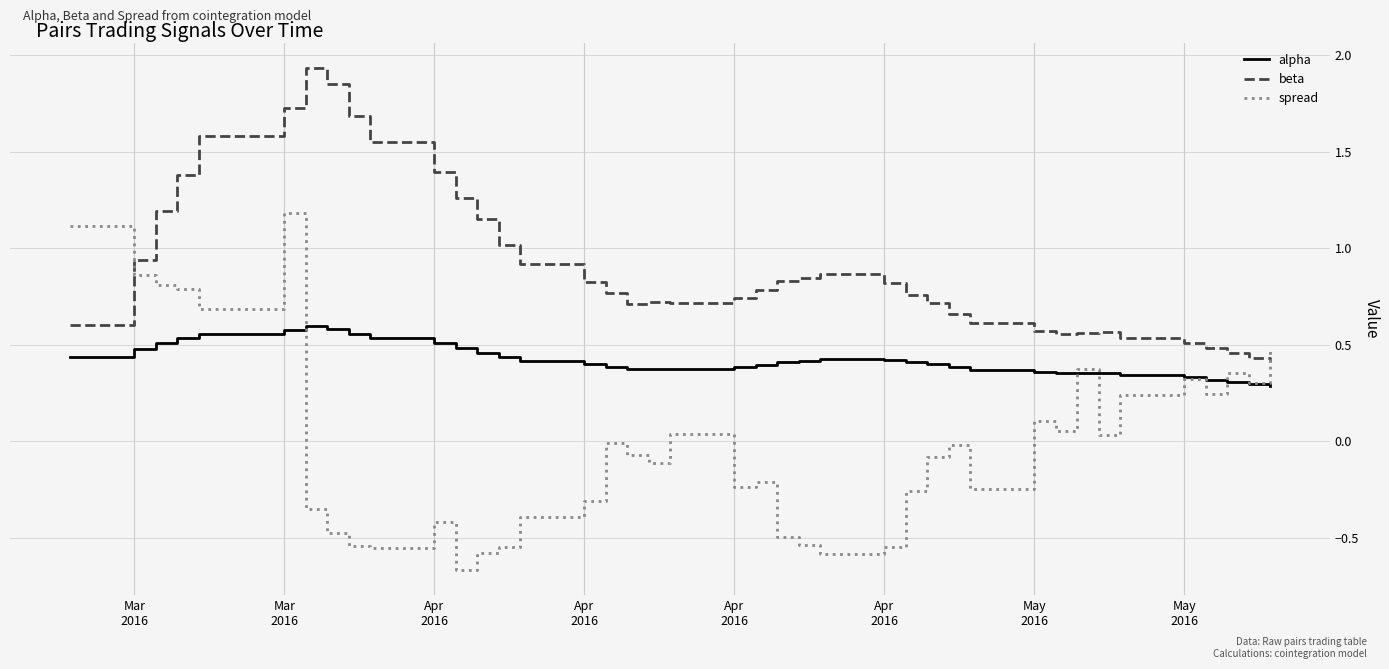

In spread, how many points are higher than both neighbors (excluding endpoints)?

10